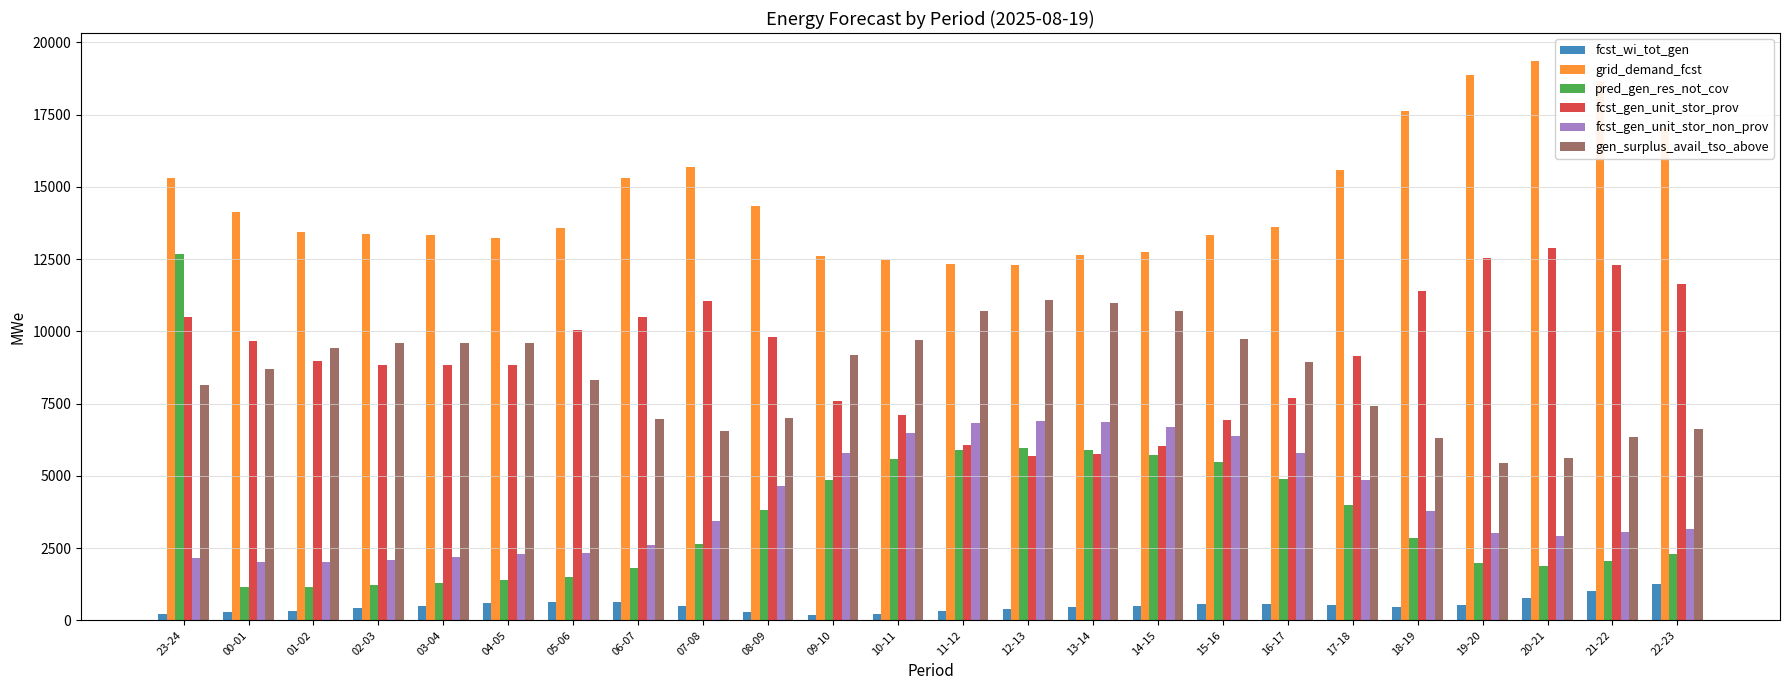

What is the difference between the maximum and minimum values in the fcst_wi_tot_gen series?

1065